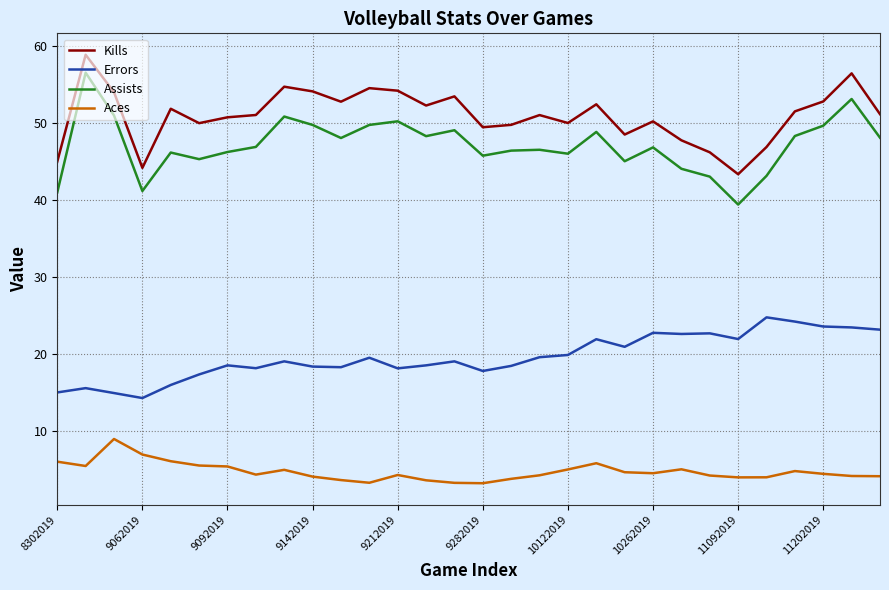

True or false: Assists and Errors intersect in this chart.

False